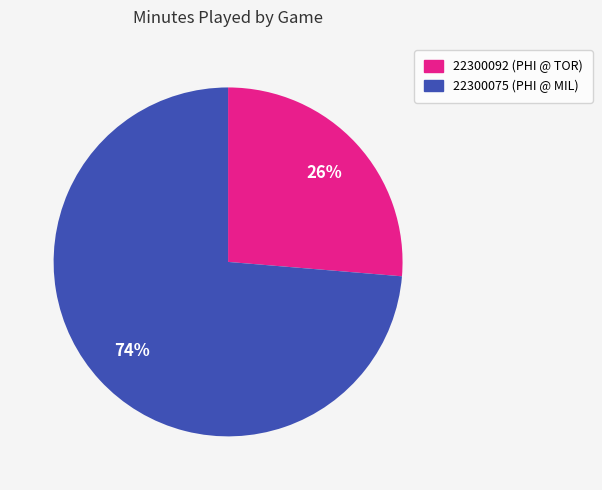

Is there a majority slice in this chart?

Yes